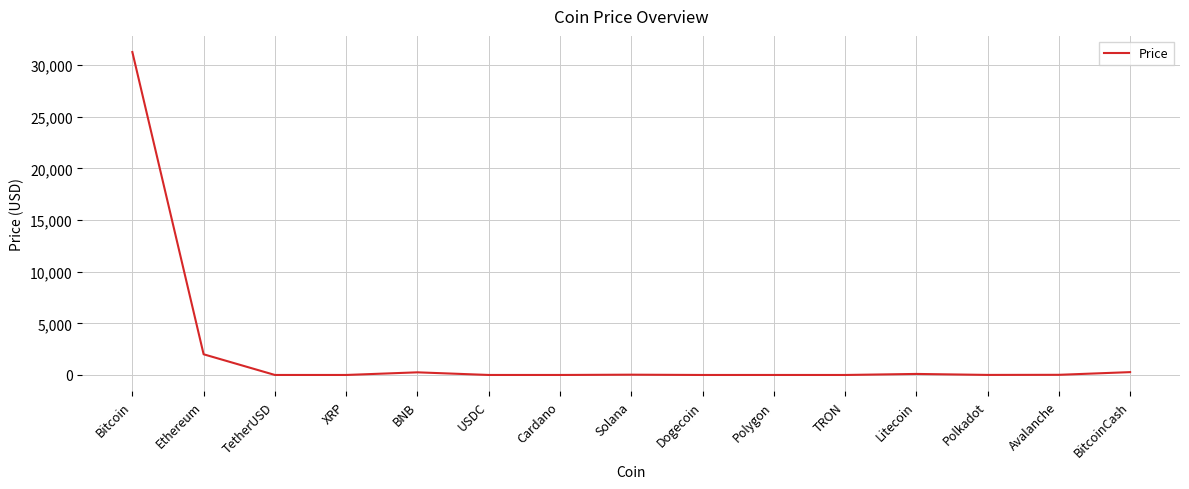

Count the number of values greater than 5.

8